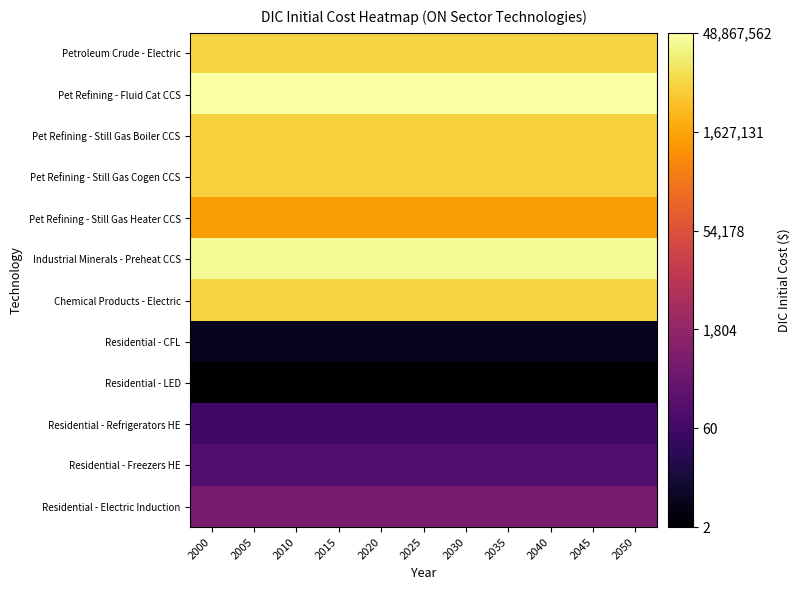

Rank the series by their maximum value, from highest to lowest.

Pet Refining - Fluid Cat CCS, Industrial Minerals - Preheat CCS, Petroleum Crude - Electric, Chemical Products - Electric, Pet Refining - Still Gas Boiler CCS, Pet Refining - Still Gas Cogen CCS, Pet Refining - Still Gas Heater CCS, Residential - Electric Induction, Residential - Freezers HE, Residential - Refrigerators HE, Residential - CFL, Residential - LED